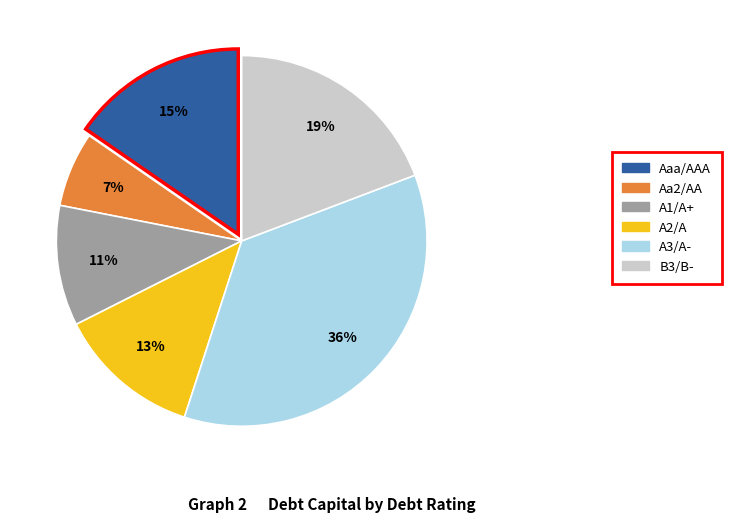

To the nearest percent, what is the difference between the largest and smallest slice percentages?

29%